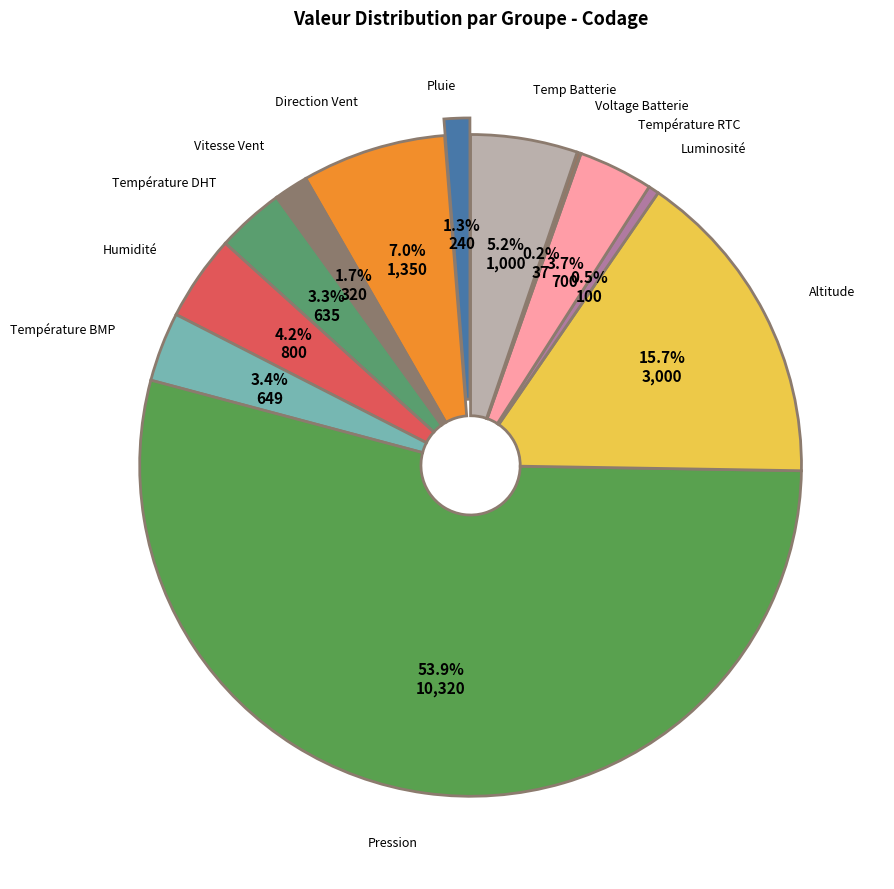

How many segments does this pie chart have?

12